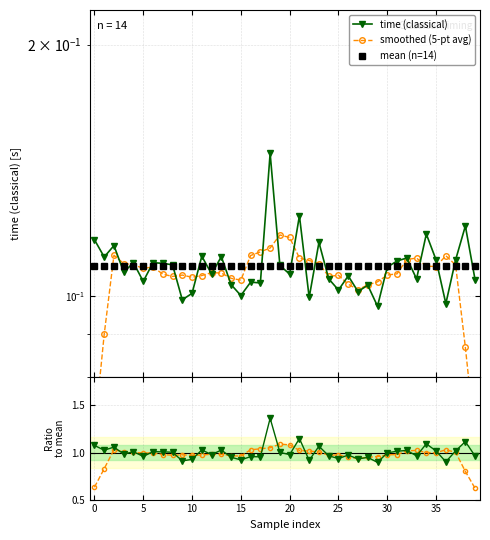

Reading left to right, list all the values displayed in this chart.

time (classical): 1.1	1.0	1.1	1.0	1.0	1.0	1.0	1.0	1.0	0.9	0.9	1.0	1.0	1.0	0.9	0.9	1.0	1.0	1.4	1.0	1.0	1.1	0.9	1.1	1.0	0.9	1.0	0.9	0.9	0.9	1.0	1.0	1.0	1.0	1.1	1.0	0.9	1.0	1.1	1.0
smoothed (5-pt avg): 0.1	0.1	0.1	0.1	0.1	0.1	0.1	0.1	0.1	0.1	0.1	0.1	0.1	0.1	0.1	0.1	0.1	0.1	0.1	0.1	0.1	0.1	0.1	0.1	0.1	0.1	0.1	0.1	0.1	0.1	0.1	0.1	0.1	0.1	0.1	0.1	0.1	0.1	0.1	0.1
mean (n=14): 0.1	0.1	0.1	0.1	0.1	0.1	0.1	0.1	0.1	0.1	0.1	0.1	0.1	0.1	0.1	0.1	0.1	0.1	0.1	0.1	0.1	0.1	0.1	0.1	0.1	0.1	0.1	0.1	0.1	0.1	0.1	0.1	0.1	0.1	0.1	0.1	0.1	0.1	0.1	0.1